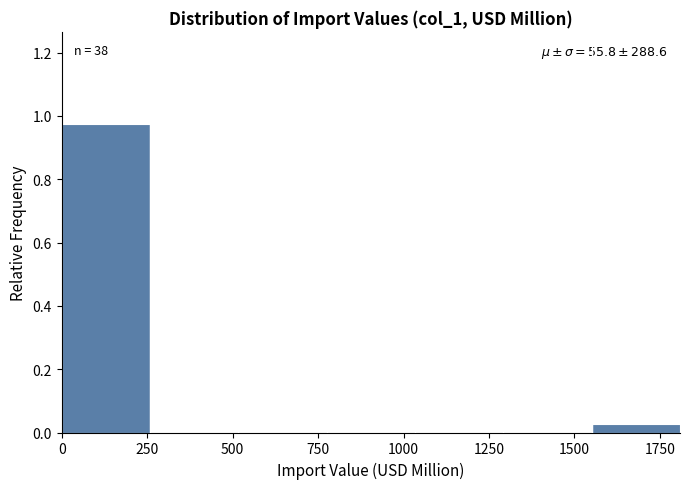

Over which range of the x-axis is the bar tallest?

0 to 250